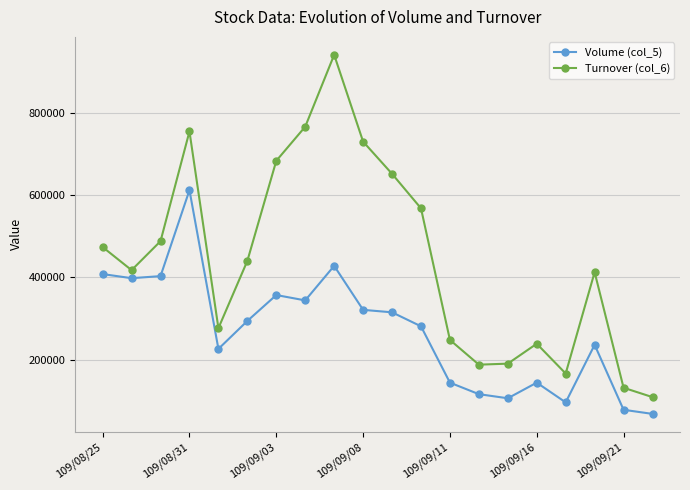

What is the highest value of the Volume (col_5) series?

612000